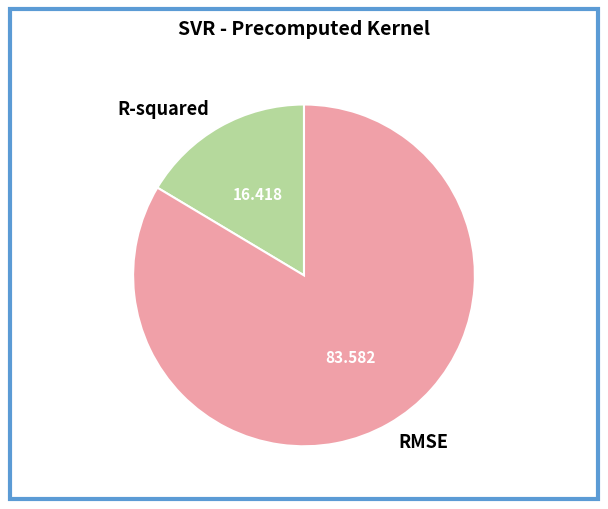

Rank the categories by value from highest to lowest.

RMSE, R-squared